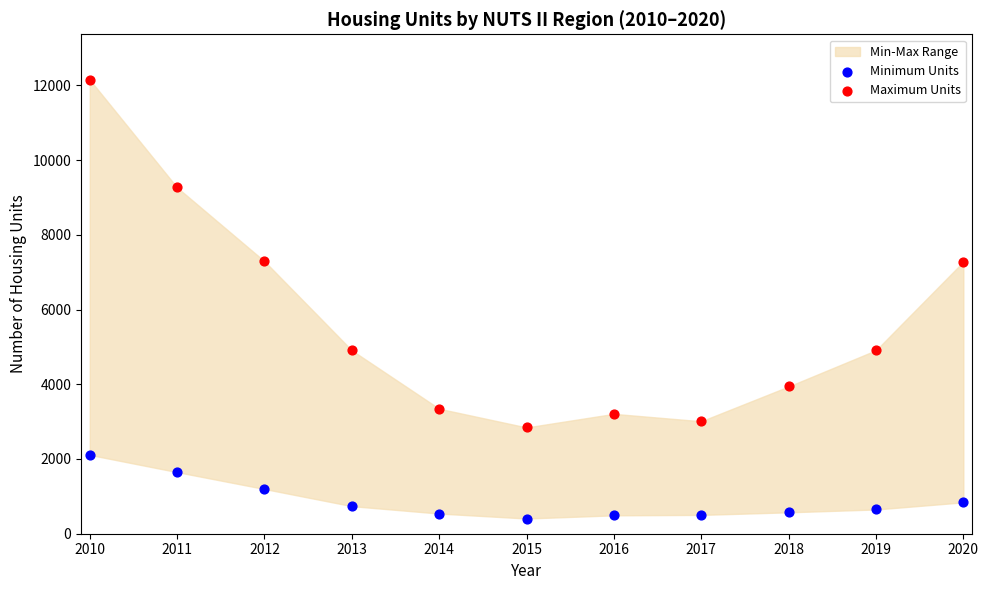

Which series reaches the maximum Y coordinate?

Maximum Units